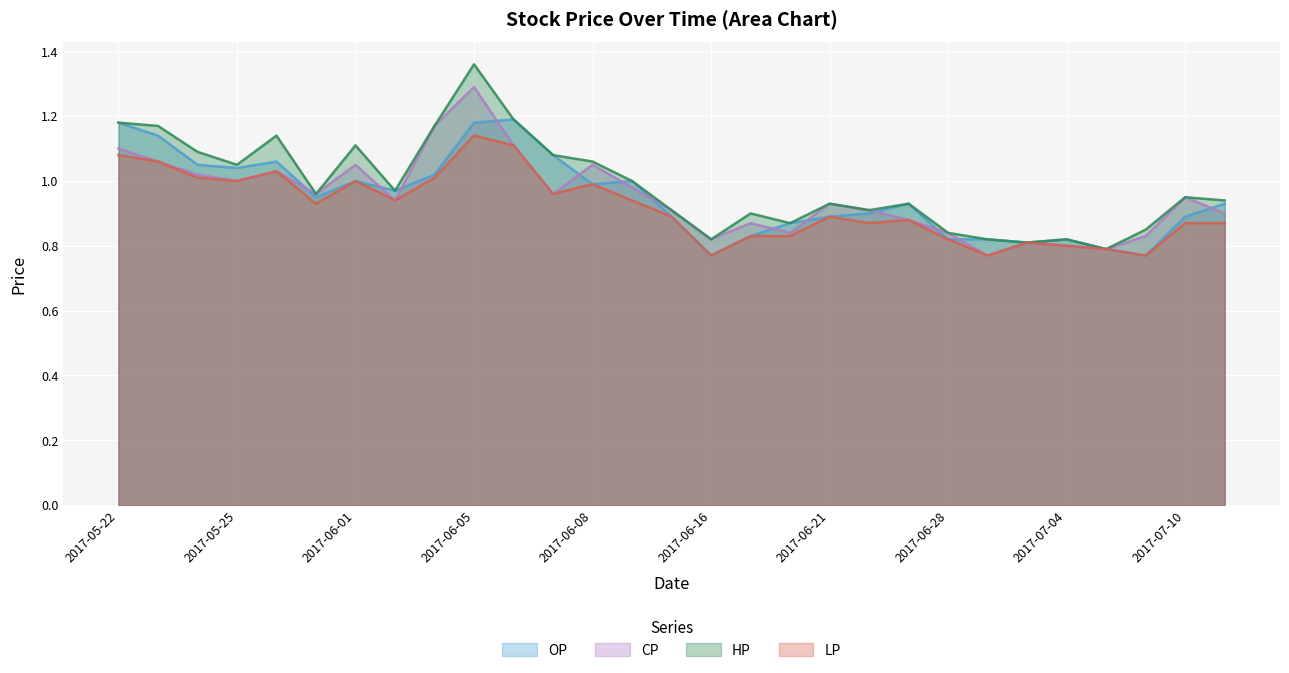

How many interior local valleys does the LP series have?

8